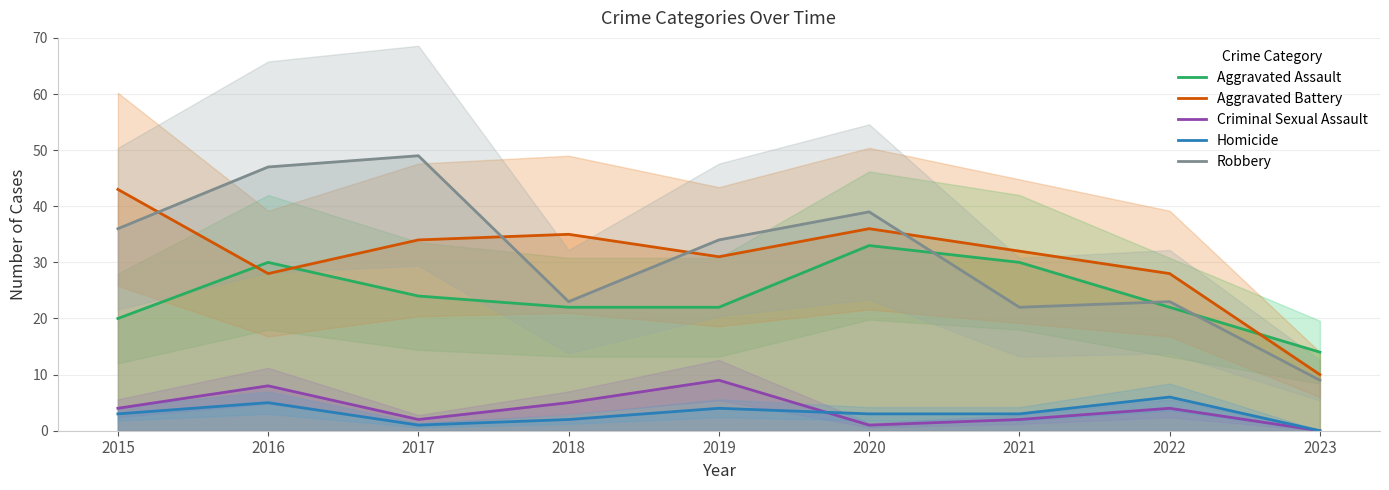

What is the difference between the maximum and minimum values in the Homicide series?

6